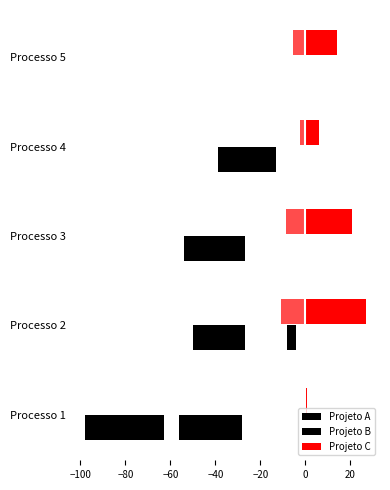

Between −120 and −100, which is larger?

−100